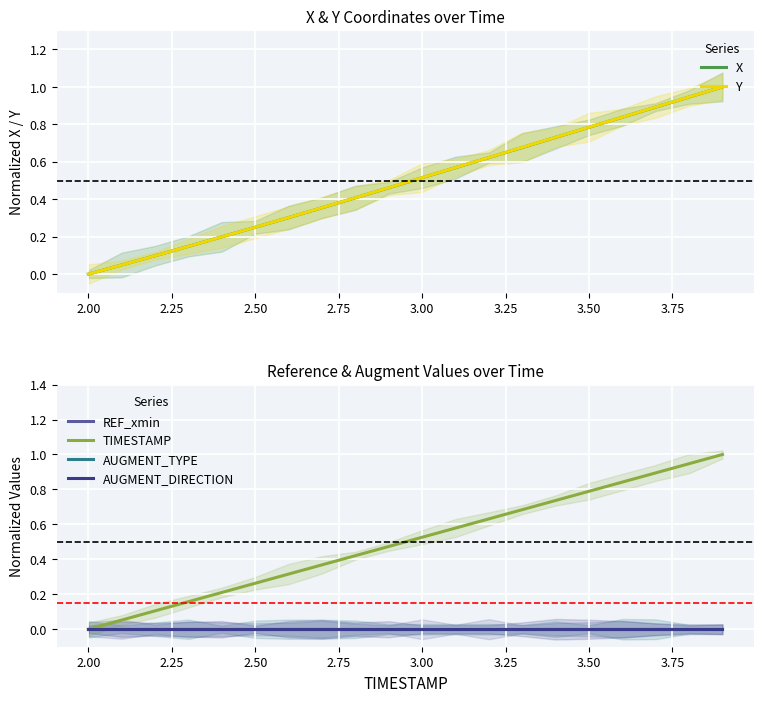

Is it true that REF_xmin equals 0.0 at 17?

True